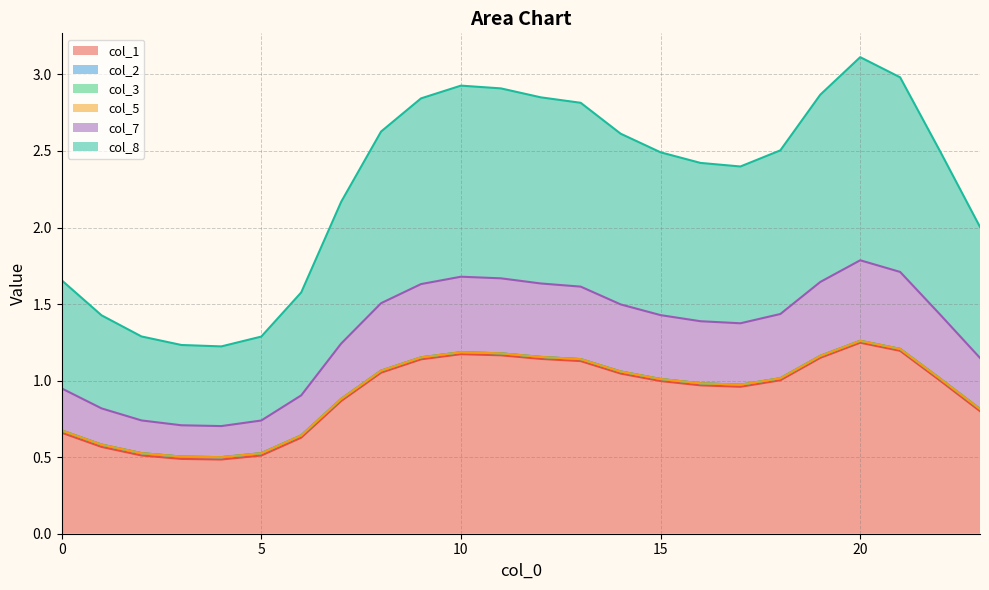

How many values in the col_3 line series exceed 1?

13